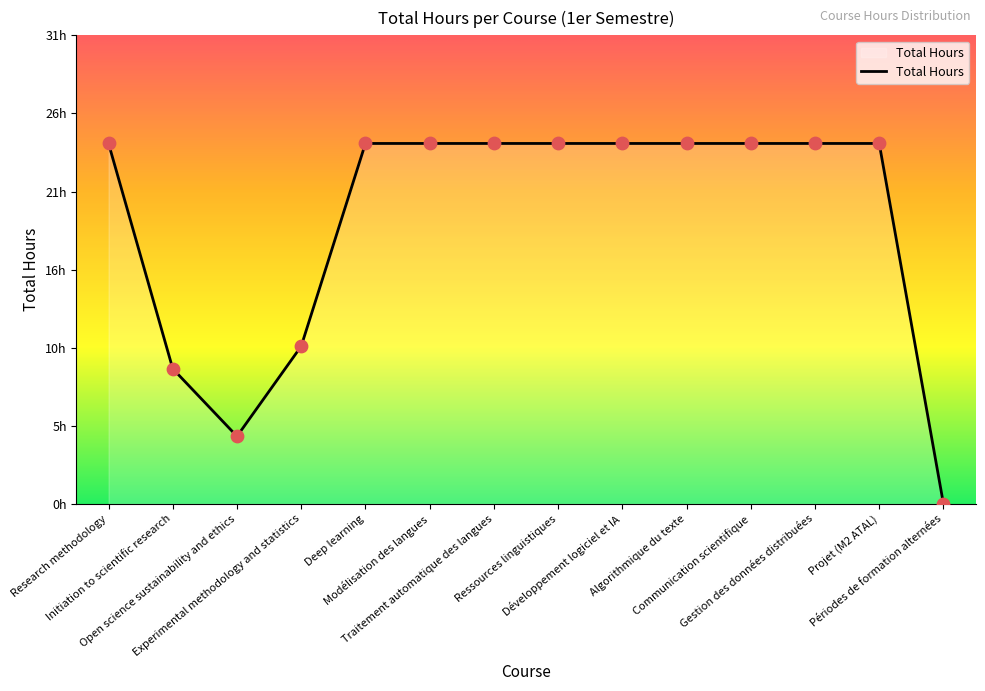

Which has a higher value, Deep learning or Communication scientifique?

Deep learning